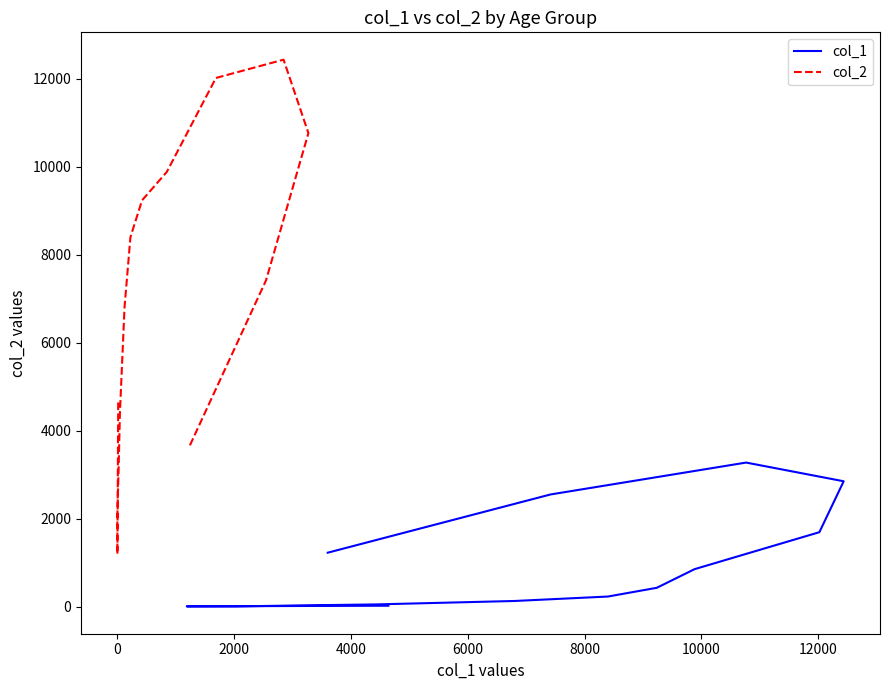

What is the maximum value shown in the chart?

12434